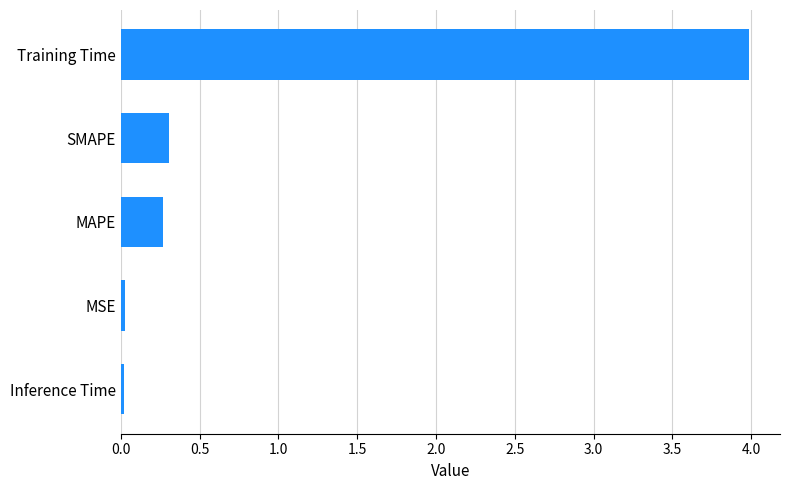

The chart shows a value of 0.3 at SMAPE. True or false?

True